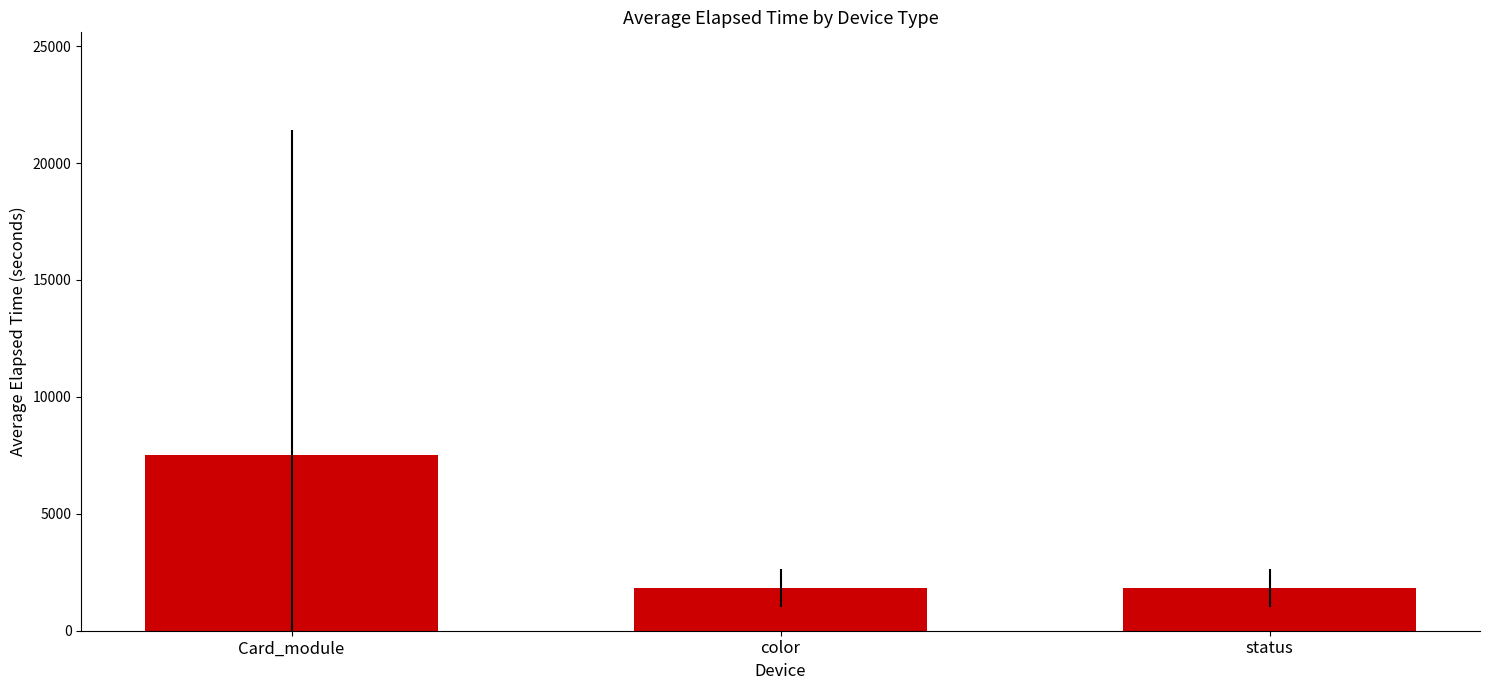

What is the ratio of the value at color to the value at status?

1.0